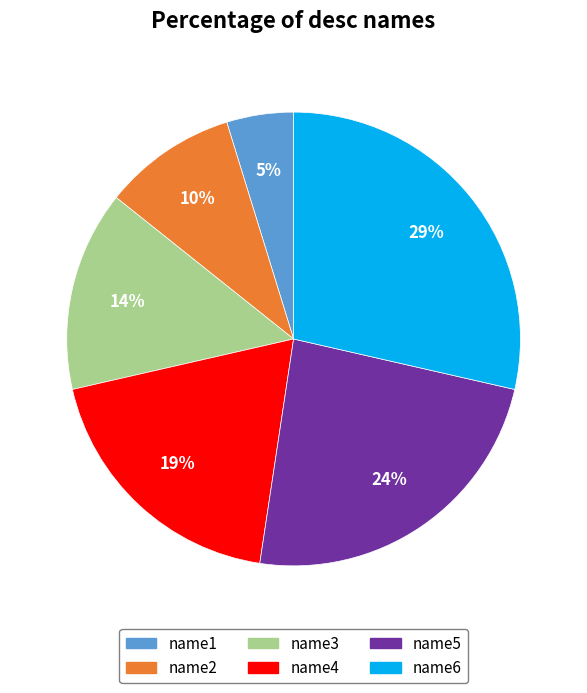

Which has a higher value, name1 or name6?

name6